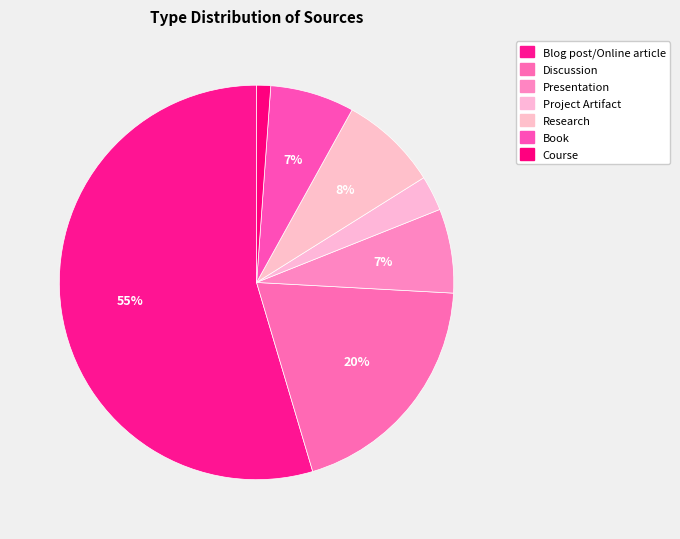

What portion of the pie excludes Course?

98.9%